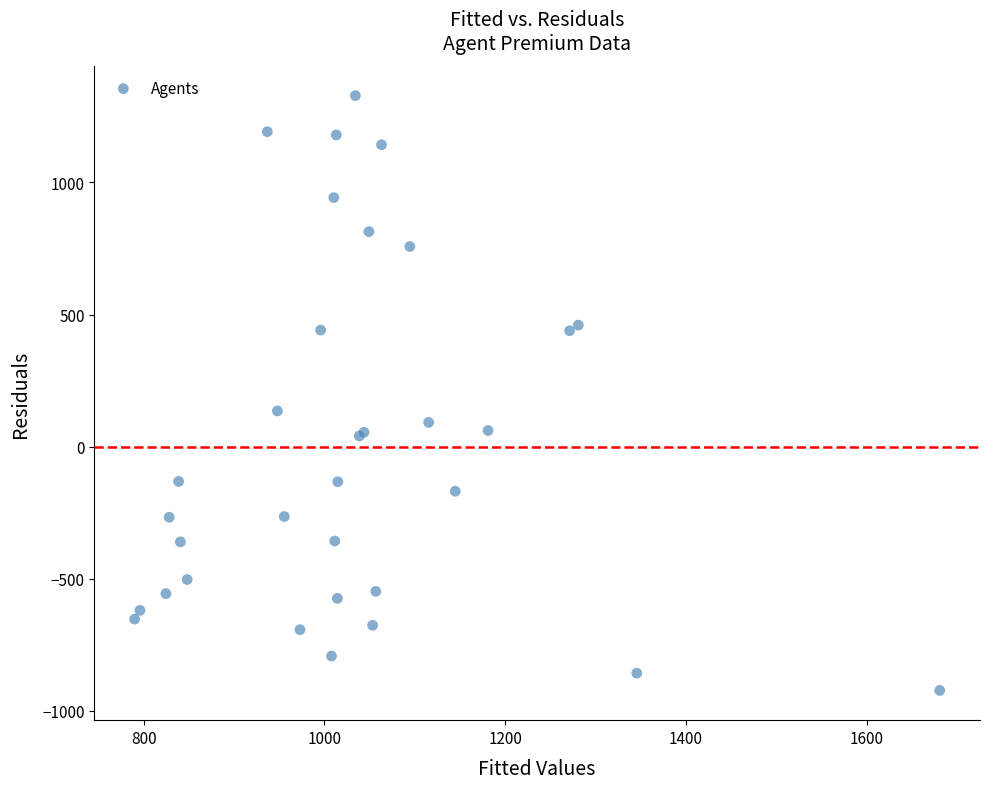

What Y value in the scatter plot is closest to 202?

135.1